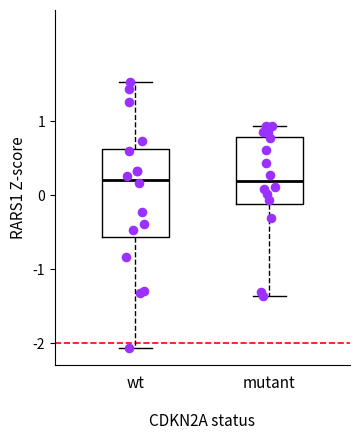

Reading left to right, transcribe this box plot: for each box, give where its median line is, the range the box spans, and where its two whiskers end, as read against the y-axis. The values are not printed on the chart, so give them approximately, as read against the axis.

wt: median 0.2, box -0.6 to 0.6, whiskers -2.1 to 1.5
mutant: median 0.2, box -0.1 to 0.8, whiskers -1.4 to 0.9